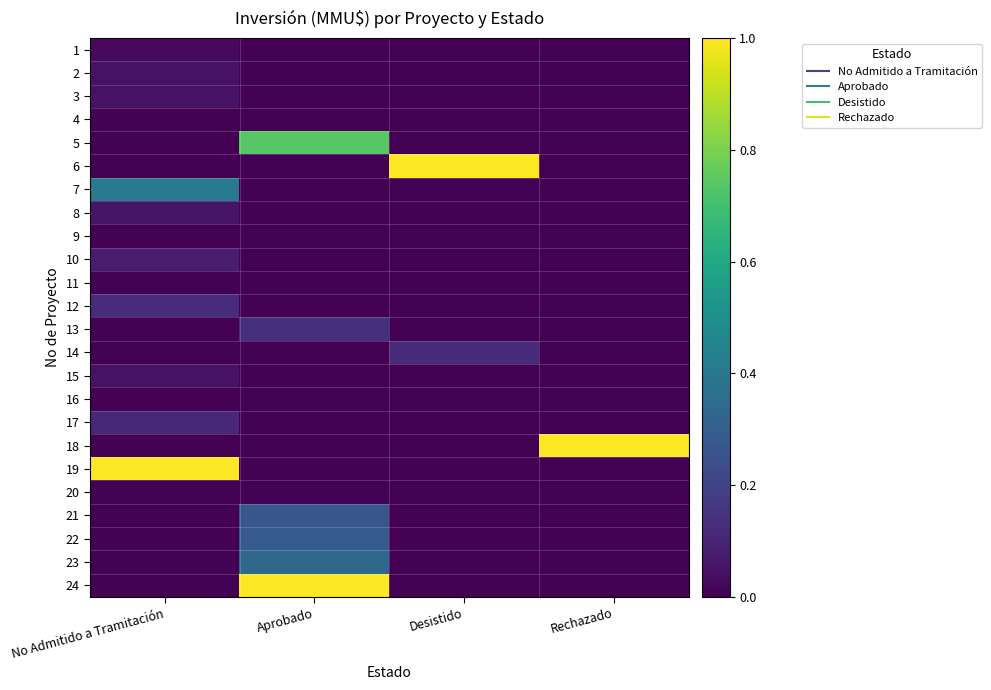

At which category does the chart reach its minimum across all series?

Aprobado